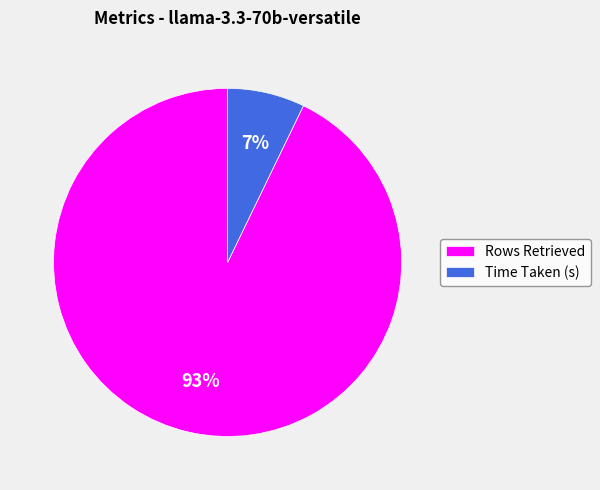

How many segments does this pie chart have?

2